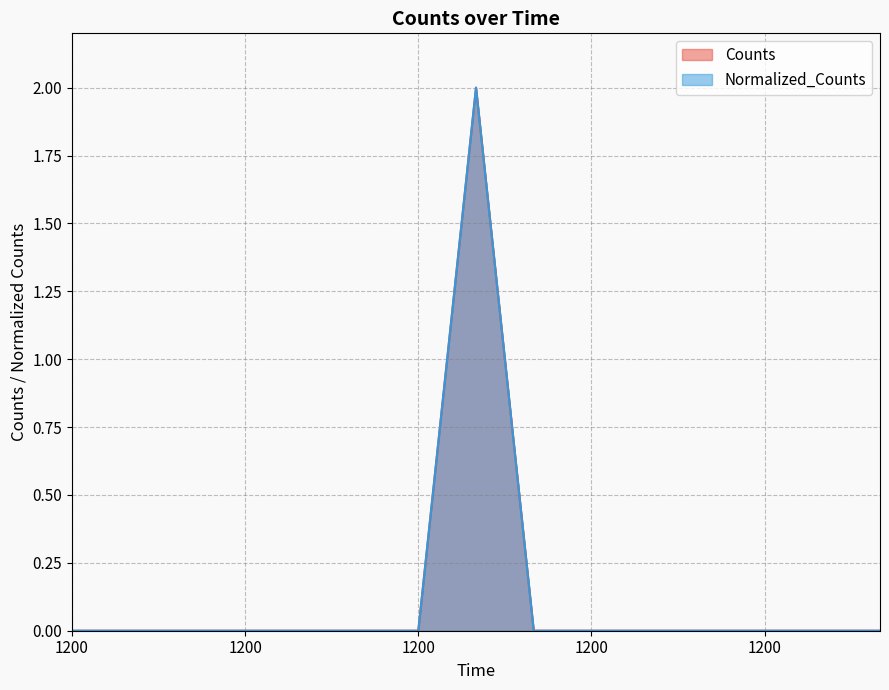

Reading right to left, extract all data points from this chart.

Counts: 1200.0=0	1200.0=0	1200.0=0	1200.0=0	1200.0=0	1200.0=0	1200.0=0	1200.0=2	1200.0=0	1200.0=0	1200.0=0	1200.0=0	1200.0=0	1200.0=0	1200.0=0
Normalized_Counts: 1200.0=0	1200.0=0	1200.0=0	1200.0=0	1200.0=0	1200.0=0	1200.0=0	1200.0=2	1200.0=0	1200.0=0	1200.0=0	1200.0=0	1200.0=0	1200.0=0	1200.0=0